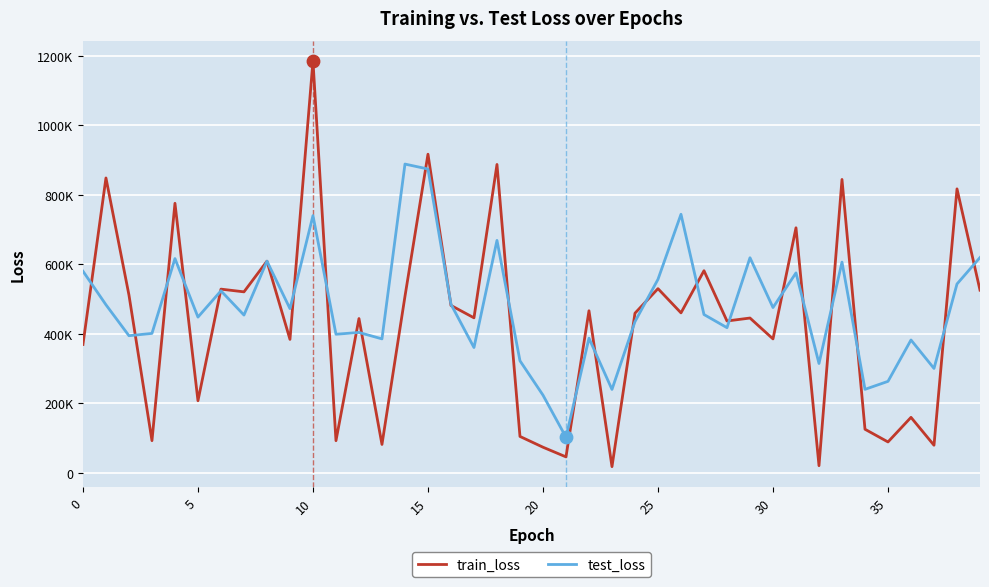

What are all the series names shown in the legend?

train_loss, test_loss